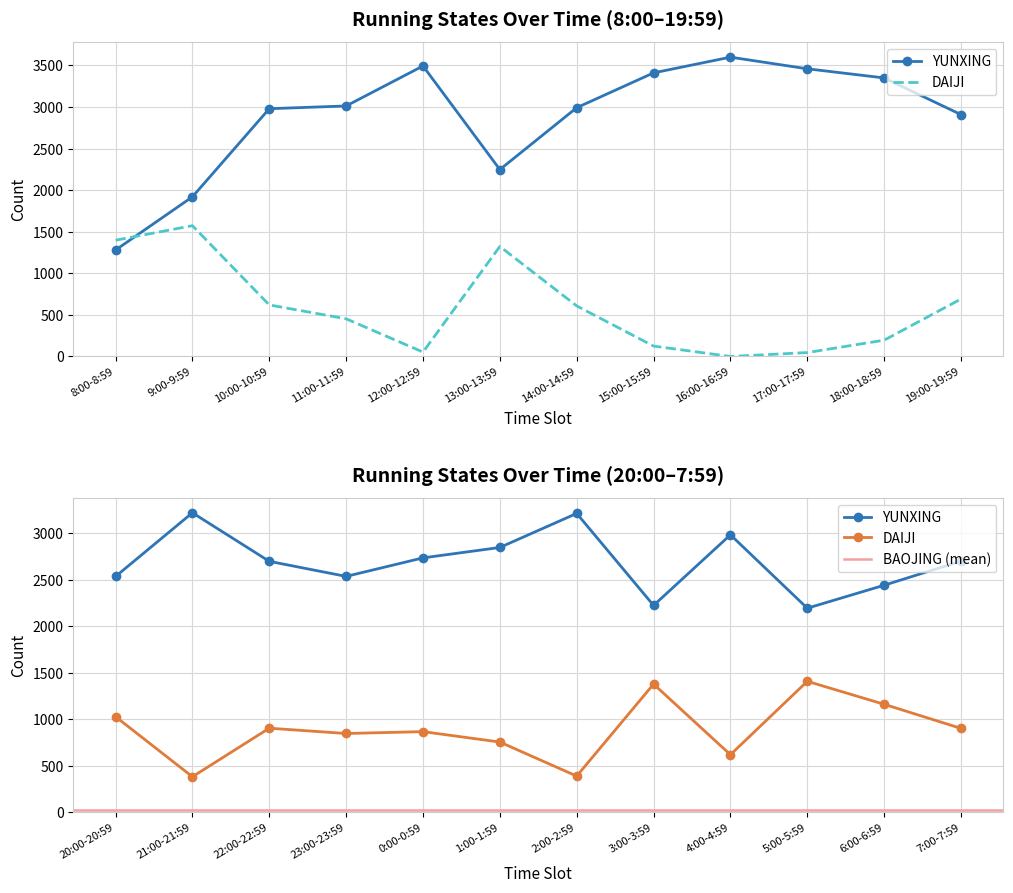

How many data points in DAIJI are above 754?

11